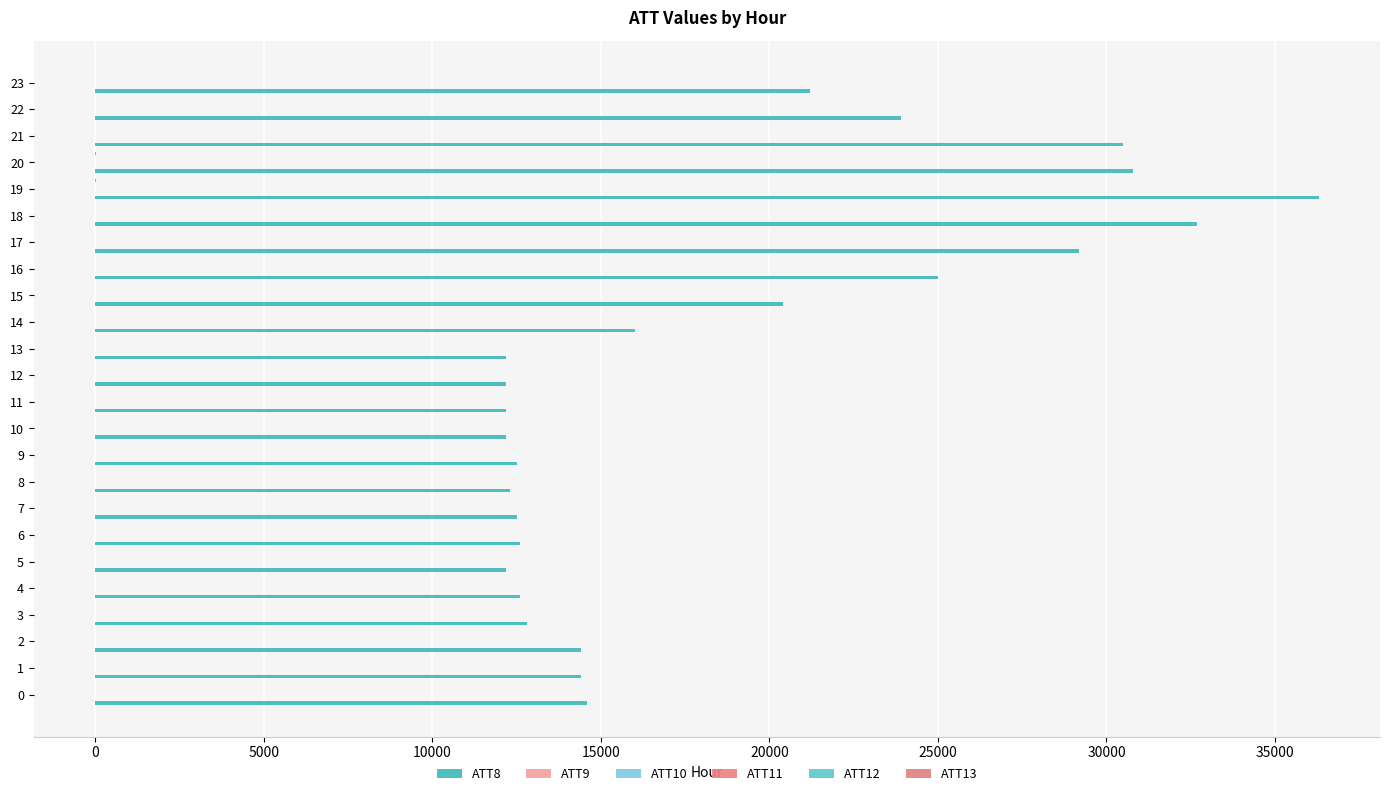

What is the approximate value of ATT13 at 18?

6.2